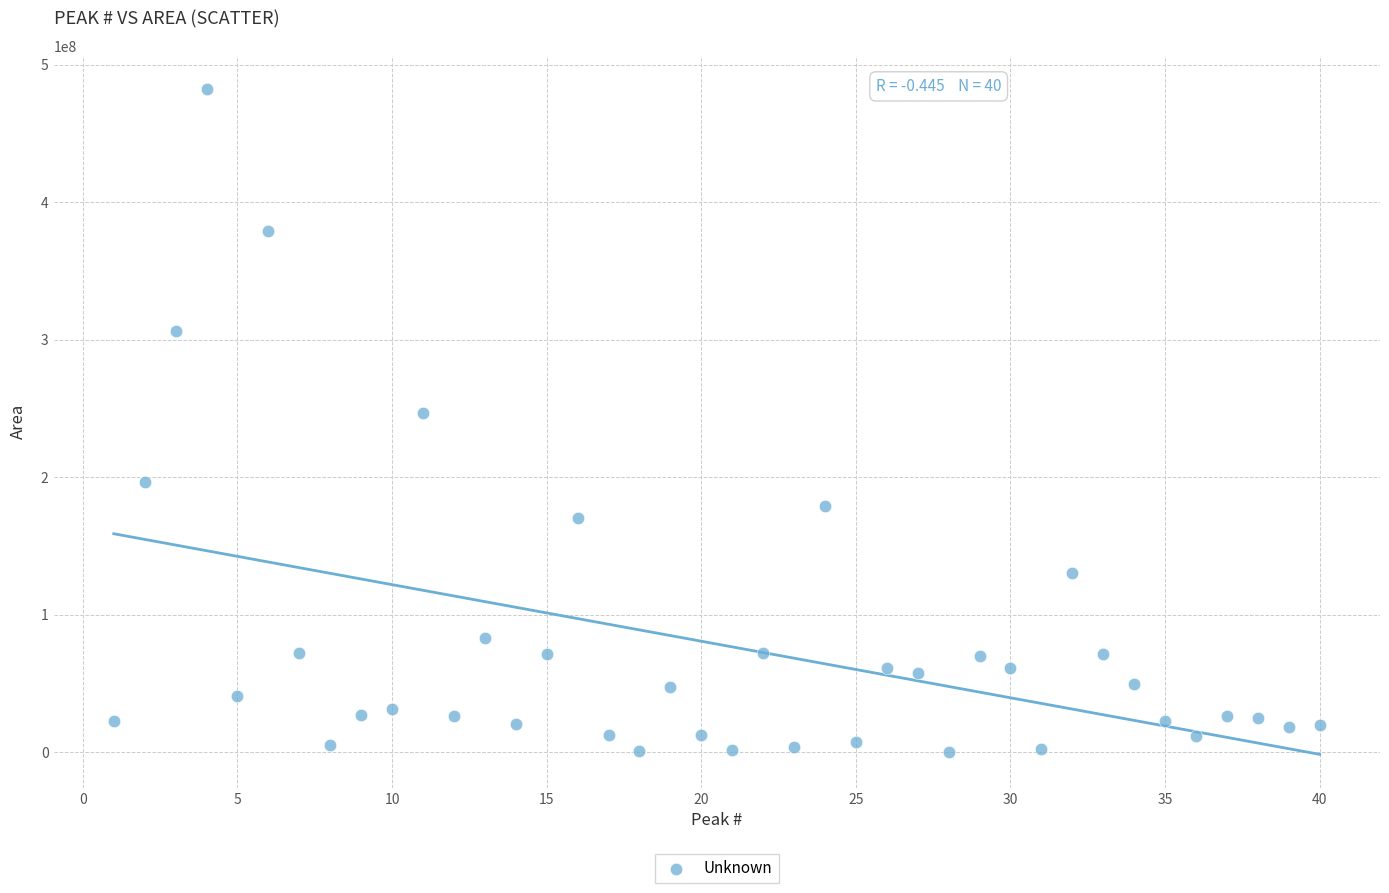

What Y value in the scatter plot is closest to 241169517?

246612518